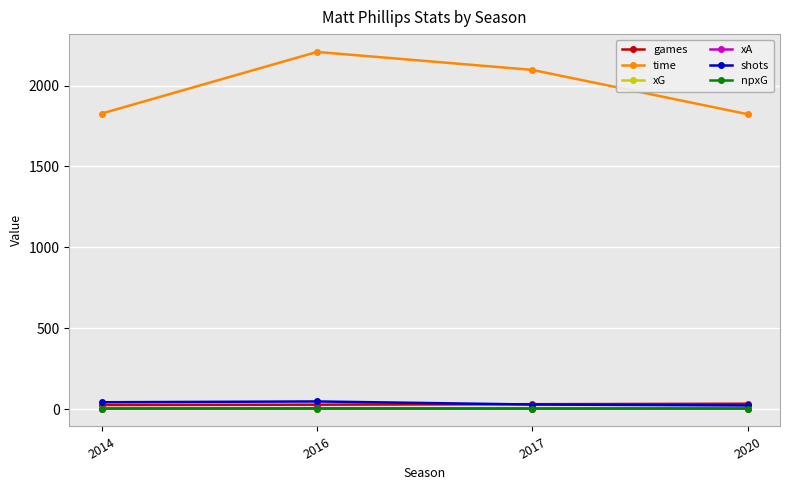

What is the value of the npxG point at the 3rd from the left?

2.6